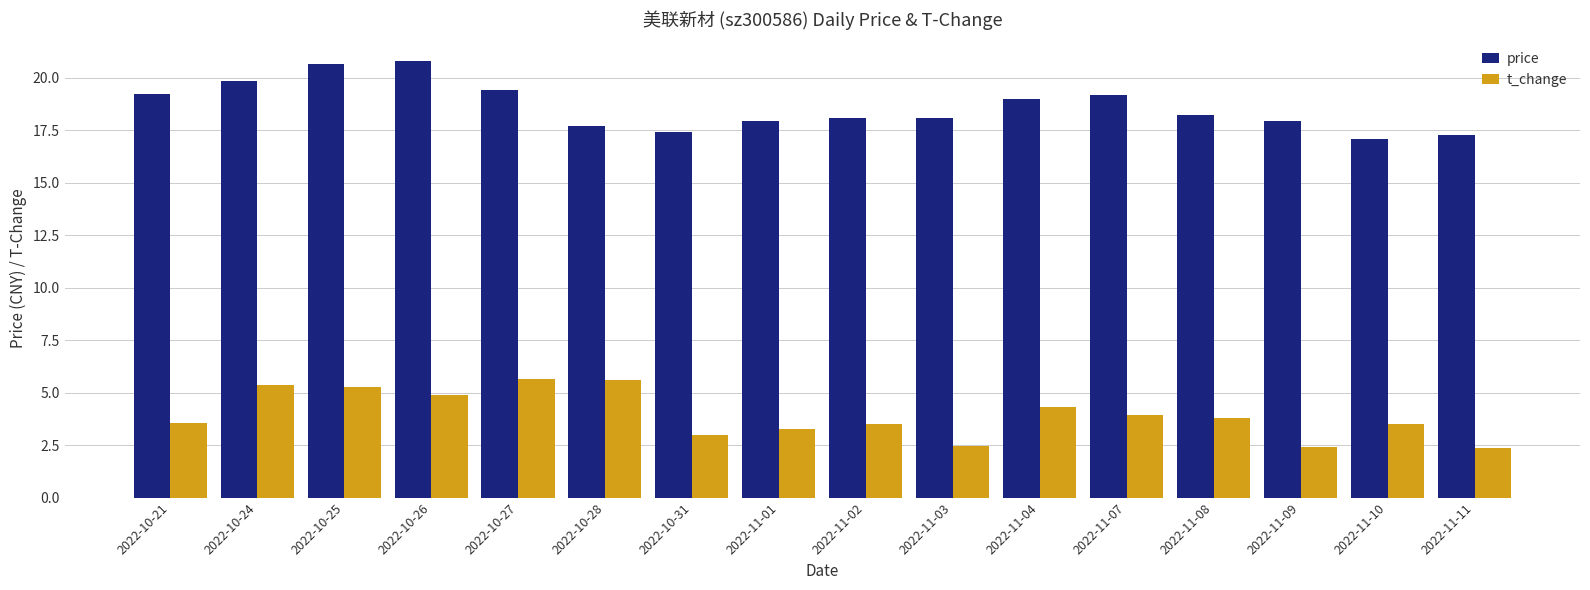

What is the difference between the highest and lowest values at 2022-10-26?

15.9